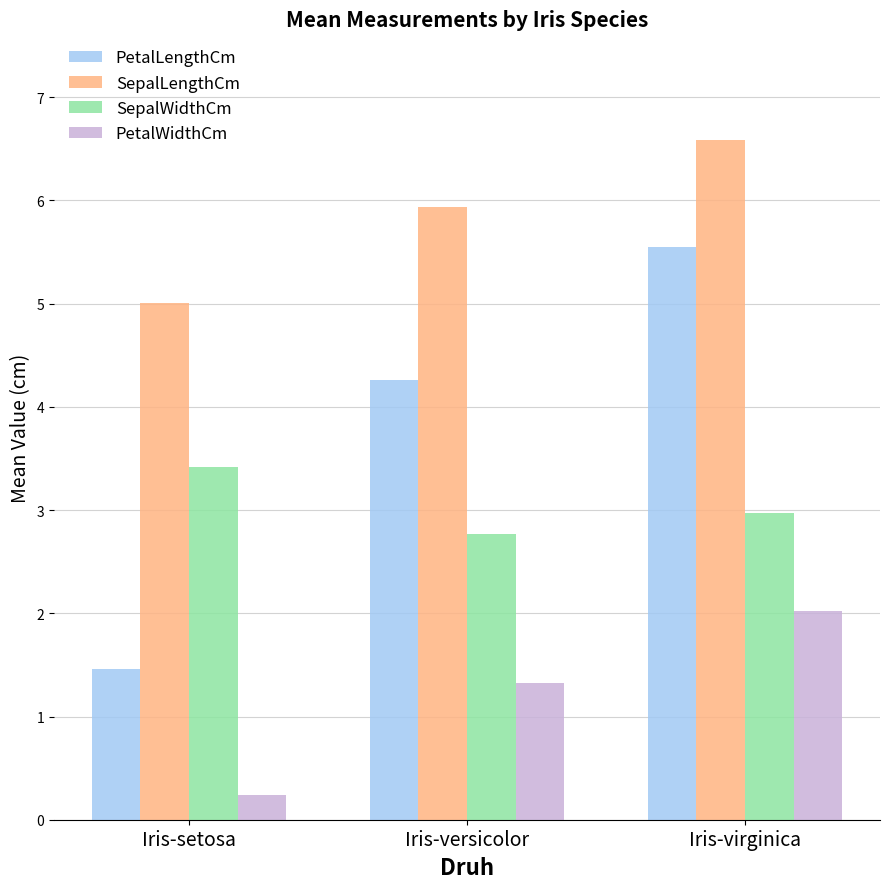

What is the maximum value for SepalLengthCm?

6.6